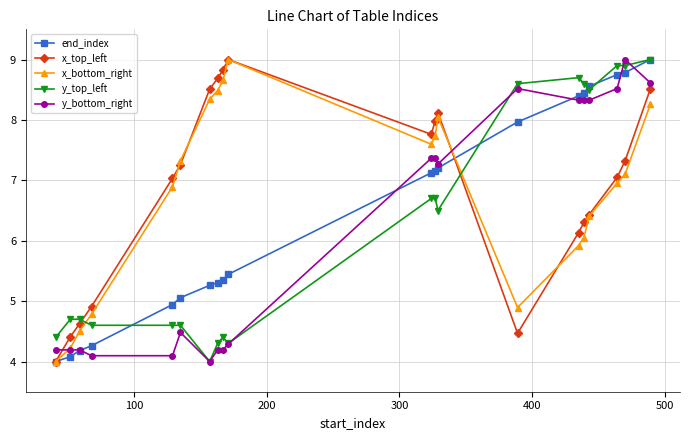

What is the highest value of the end_index series?

9.0